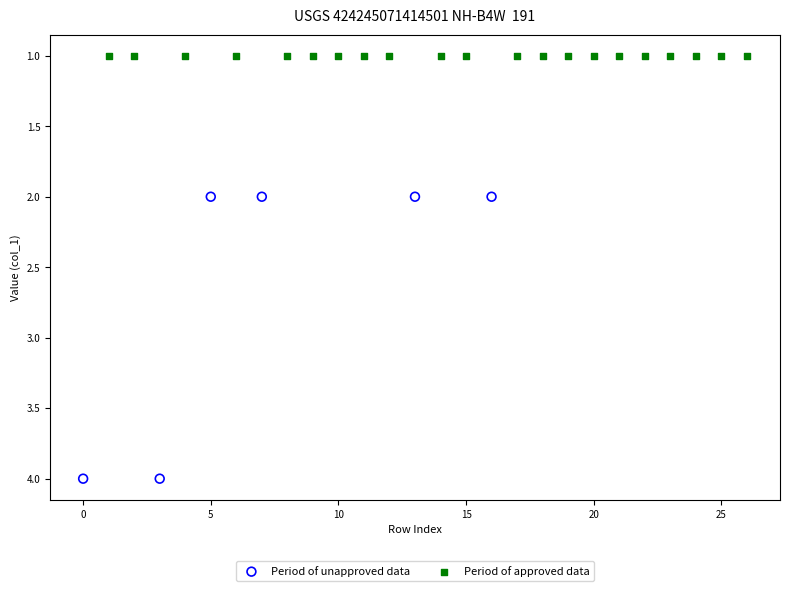

Which series reaches the minimum Y coordinate?

Period of approved data